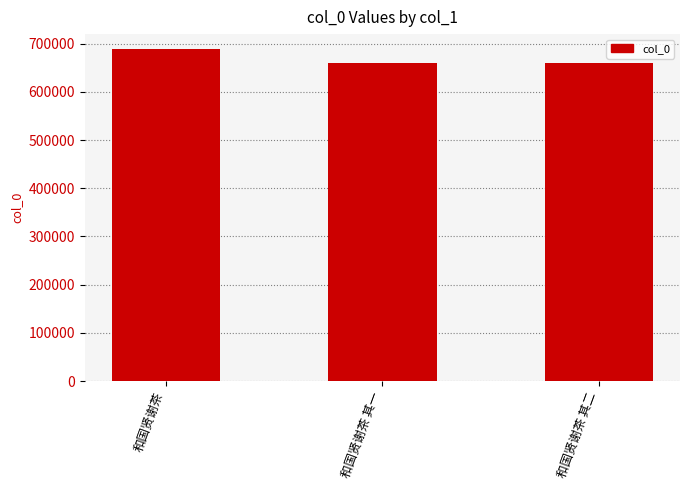

Does the chart contain any negative values?

No